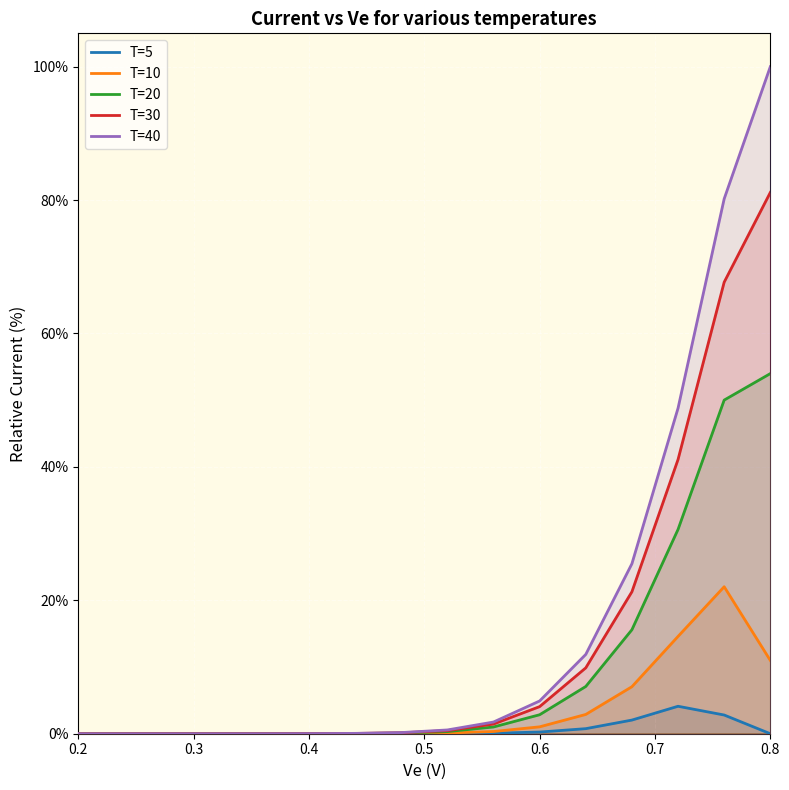

What is the maximum value for T=20?

54.0